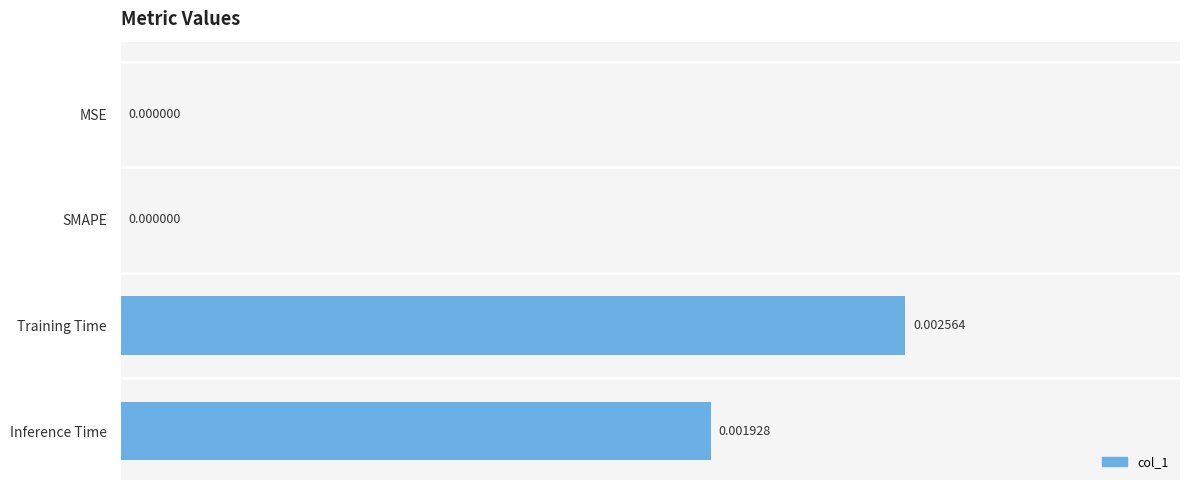

Which label corresponds to the largest value in the chart?

Training Time